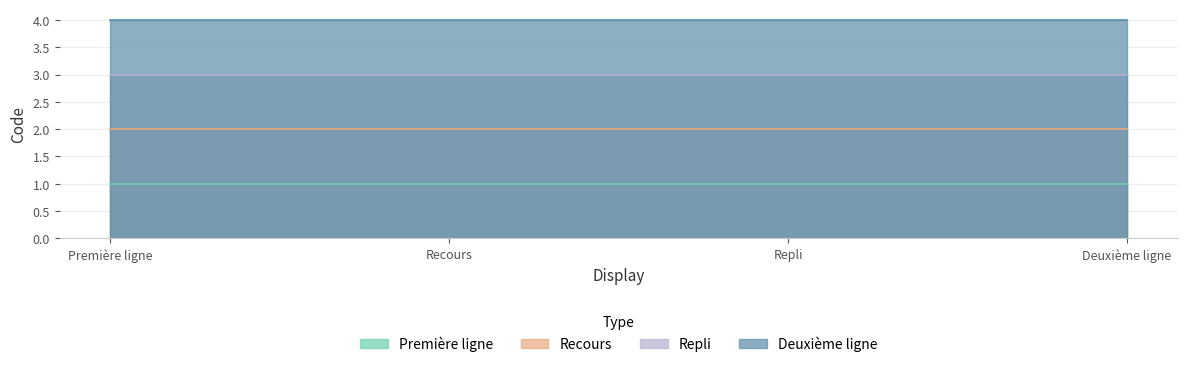

True or false: Recours and Deuxième ligne cross at least once.

False